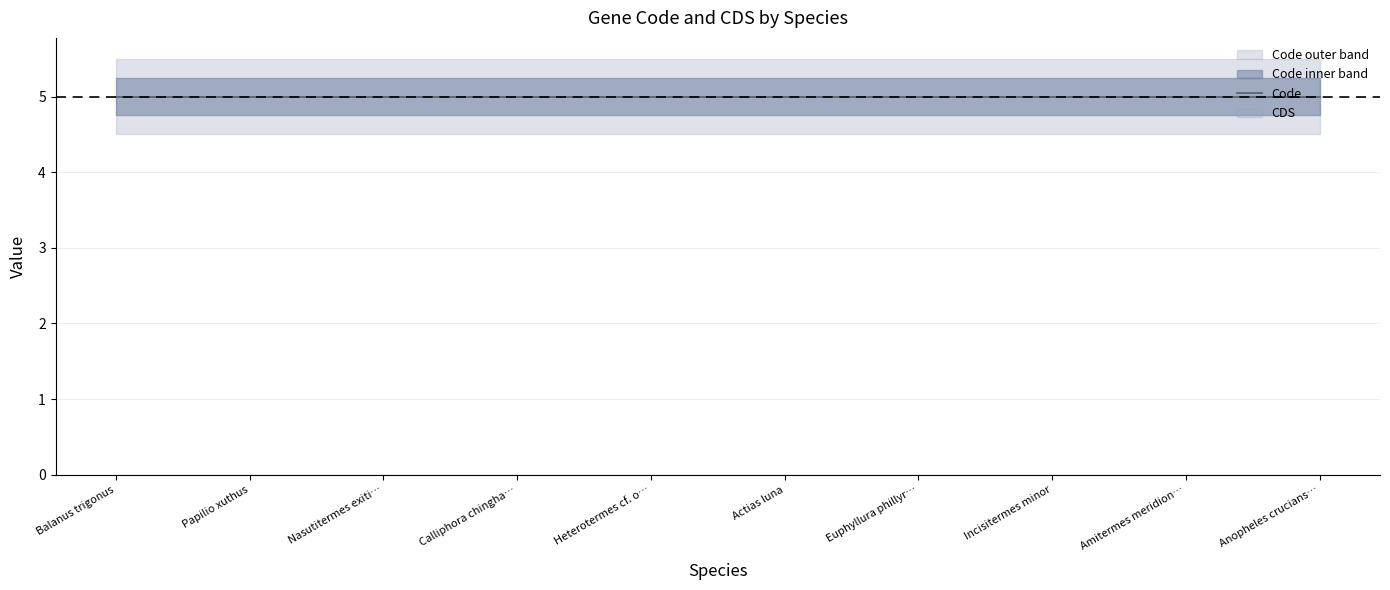

Rank the categories by Code value from lowest to highest.

Balanus trigonus, Papilio xuthus, Nasutitermes exitiosus, Calliphora chinghaiensis, Heterotermes cf. occiduus 3.15.2AUS, Actias luna, Euphyllura phillyreae, Incisitermes minor, Amitermes meridionalis, Anopheles crucians B